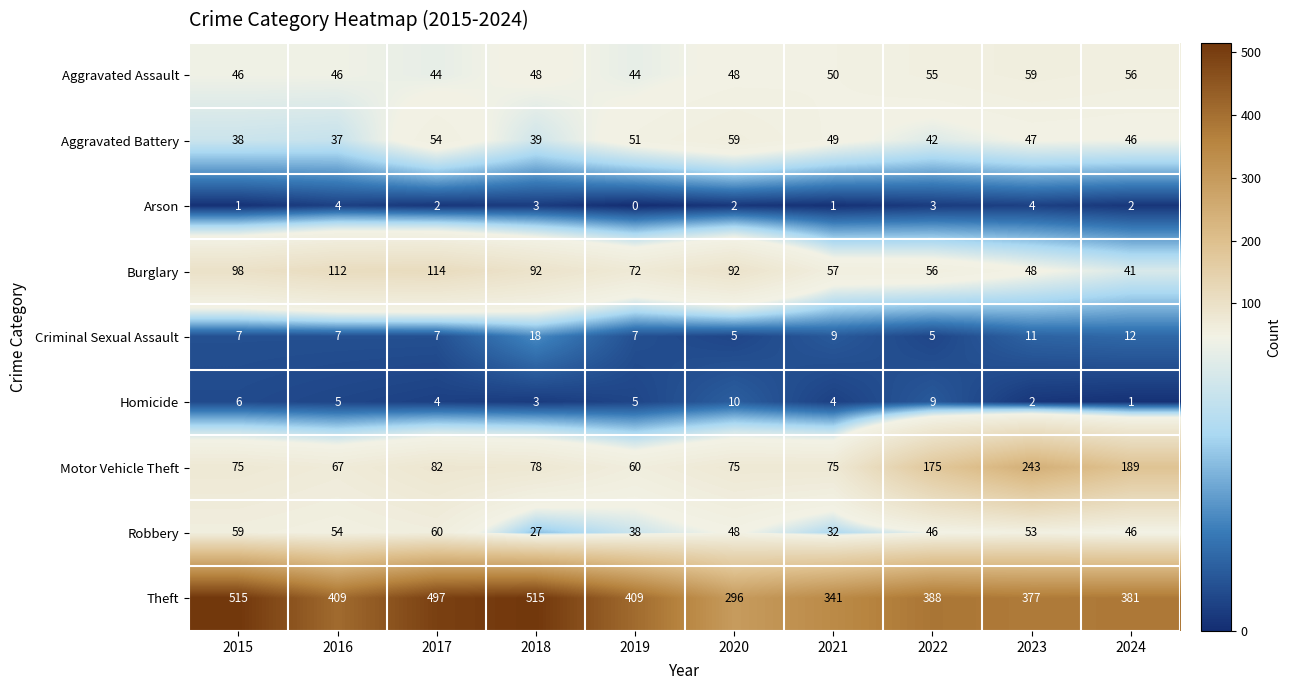

The Robbery series shows 54 at 2016. True or false?

True